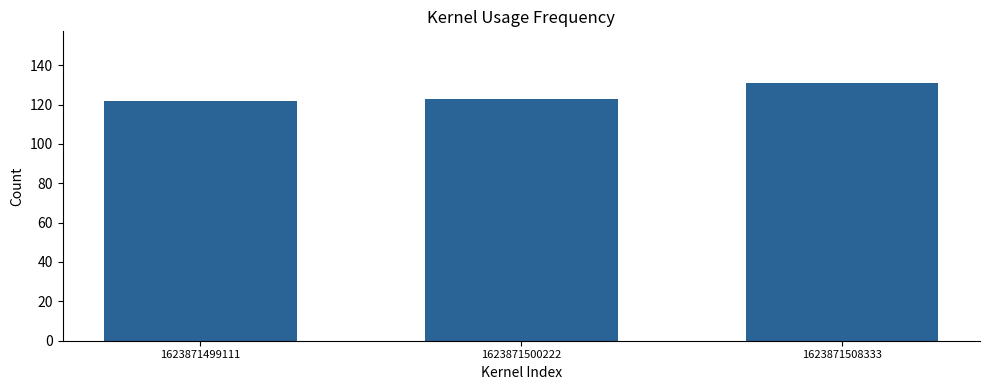

What is the value of the 3rd bar from the left?

131